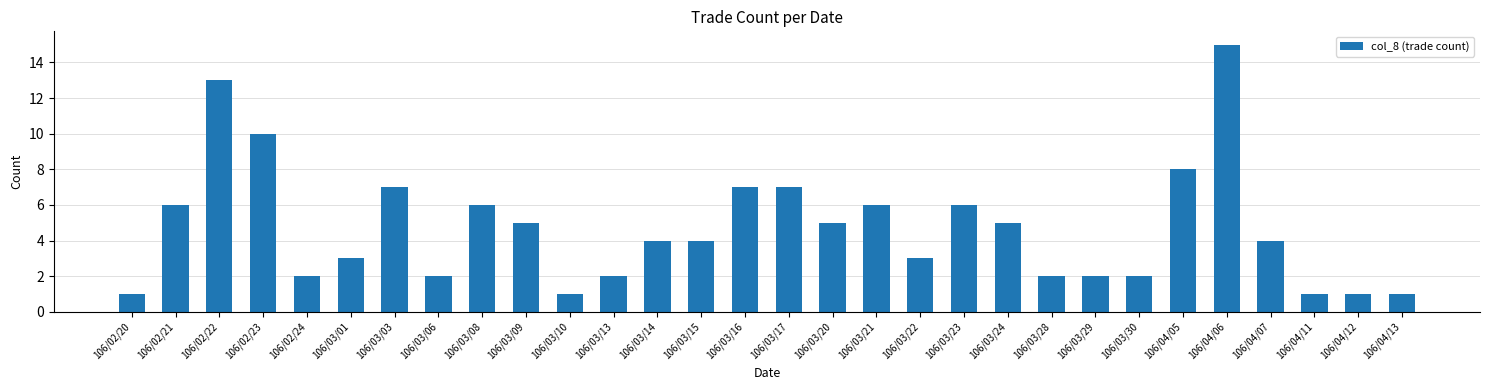

How many distinct data groups are displayed?

1